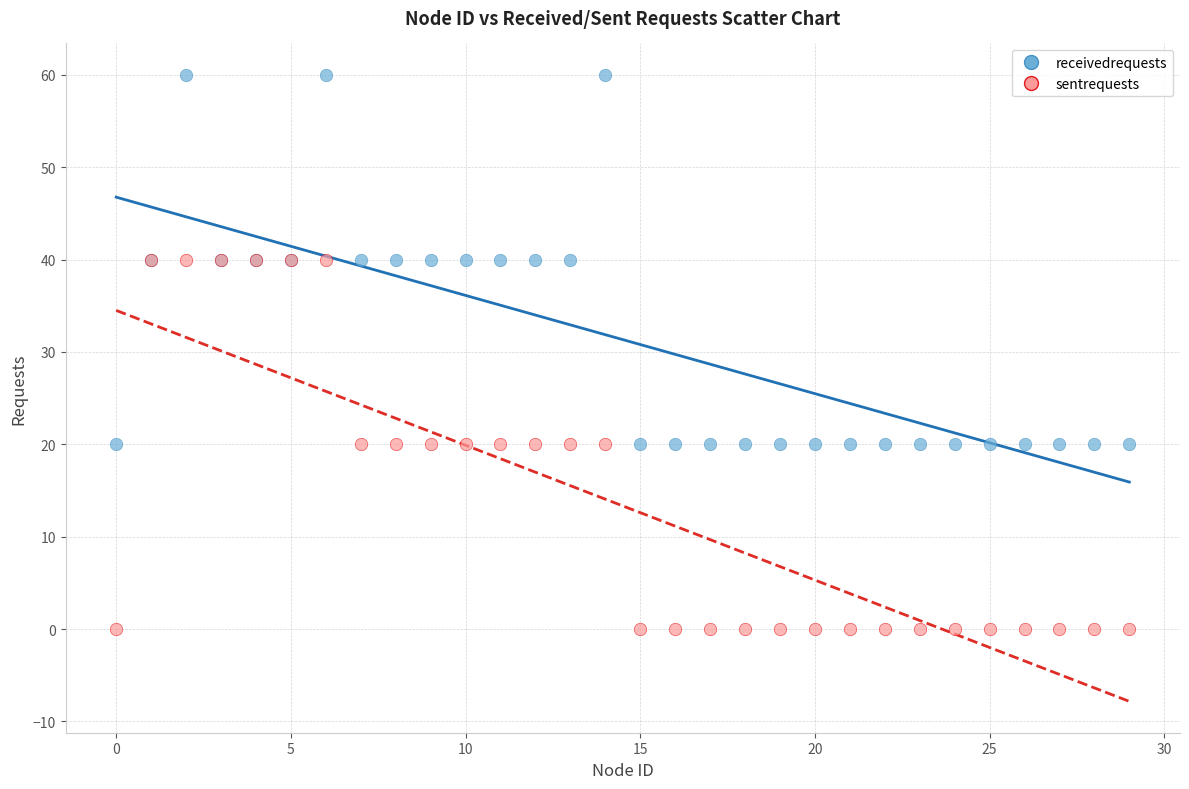

Which series reaches the minimum Y coordinate?

sentrequests